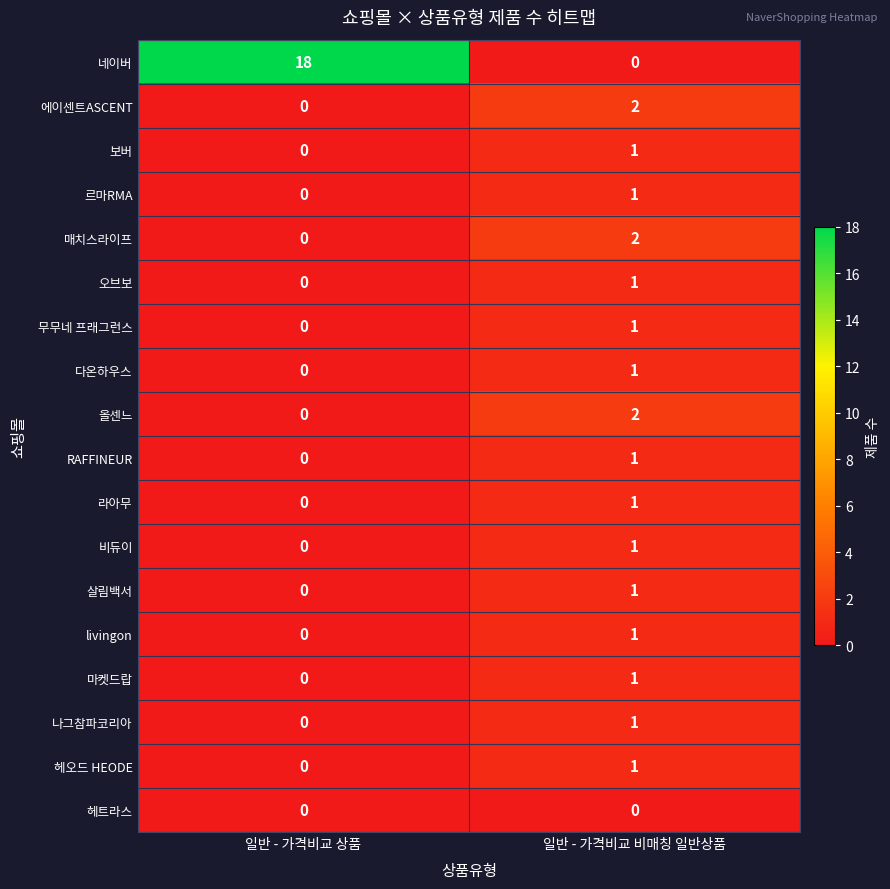

How many categories are shown in the chart?

2